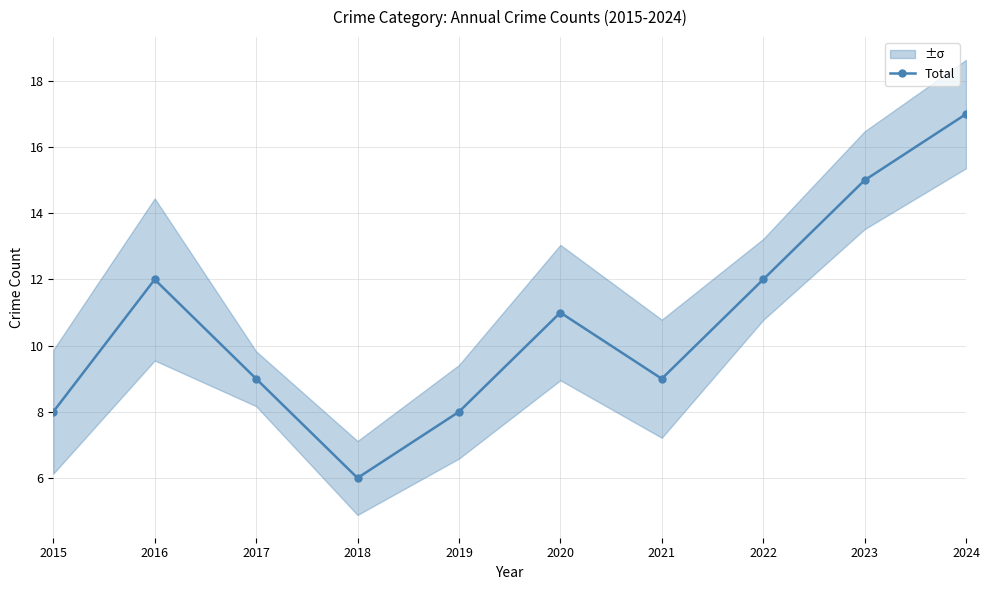

The value at 2021 is 14. True or false?

False